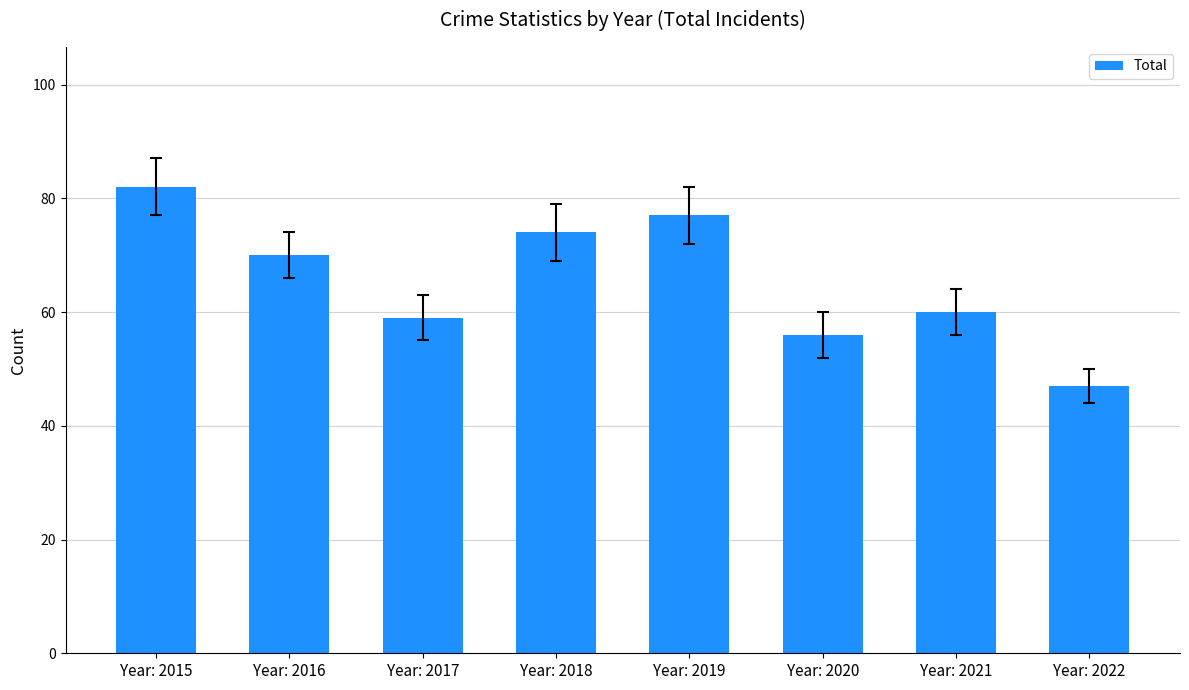

At which label does the data first exceed 70?

Year: 2015